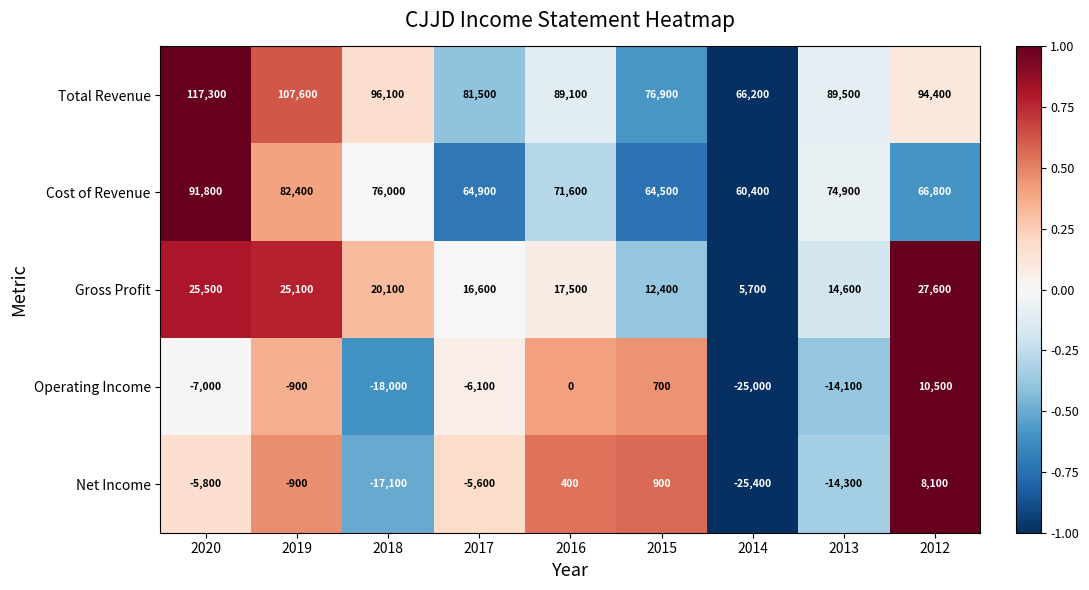

At which label is Gross Profit closest to 16650?

2017